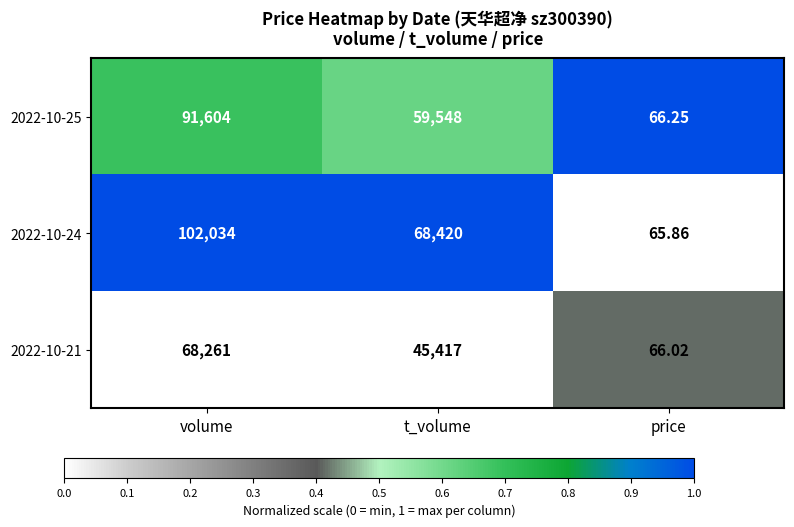

At t_volume, list the series in order from smallest to largest.

2022-10-21, 2022-10-25, 2022-10-24